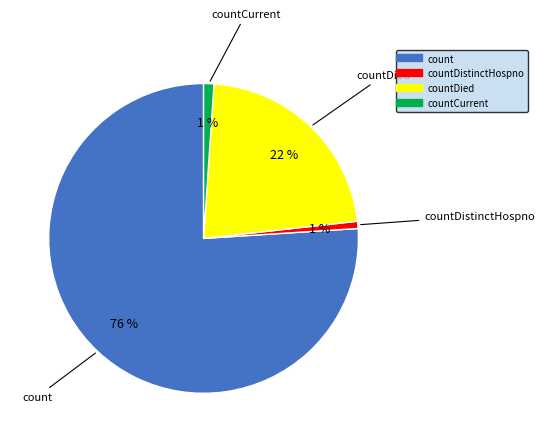

Is there any slice that represents more than half of the pie?

Yes